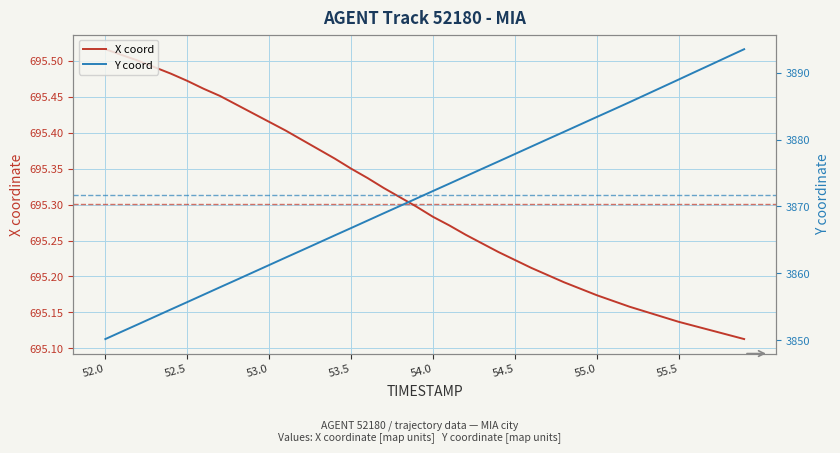

Rank the series by their average value, from lowest to highest.

X coord, Y coord